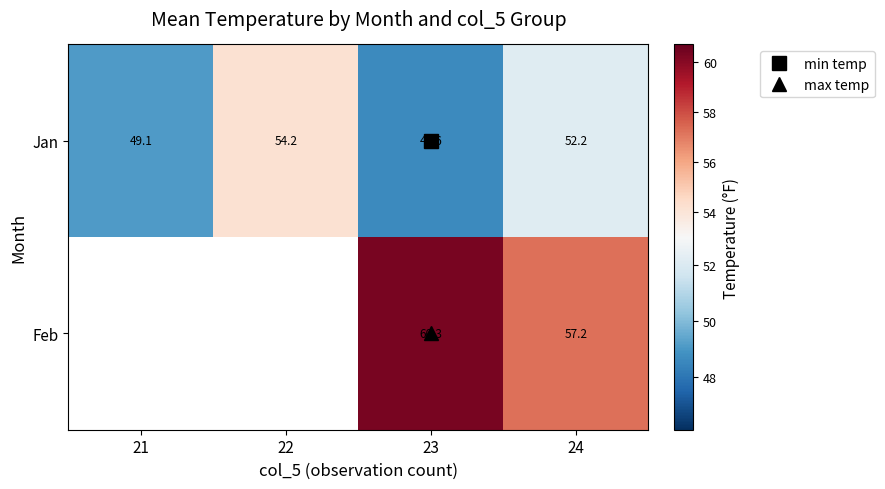

Is it true that Jan equals 52.2 at 24?

True